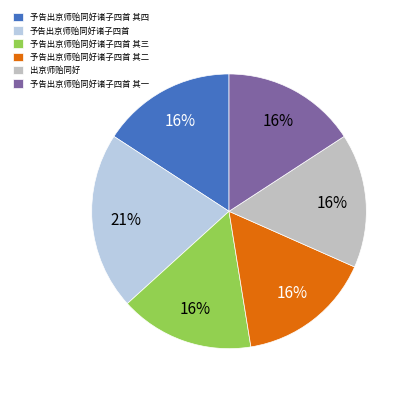

Which category has the biggest portion of the pie?

予告出京师贻同好诸子四首